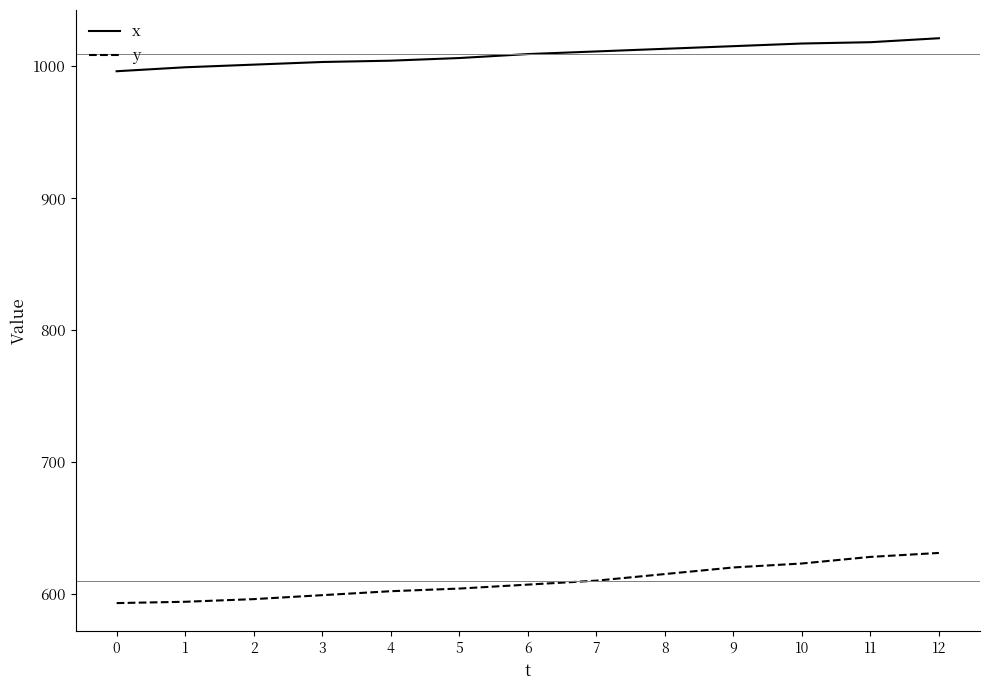

Count the number of categories in the chart.

13